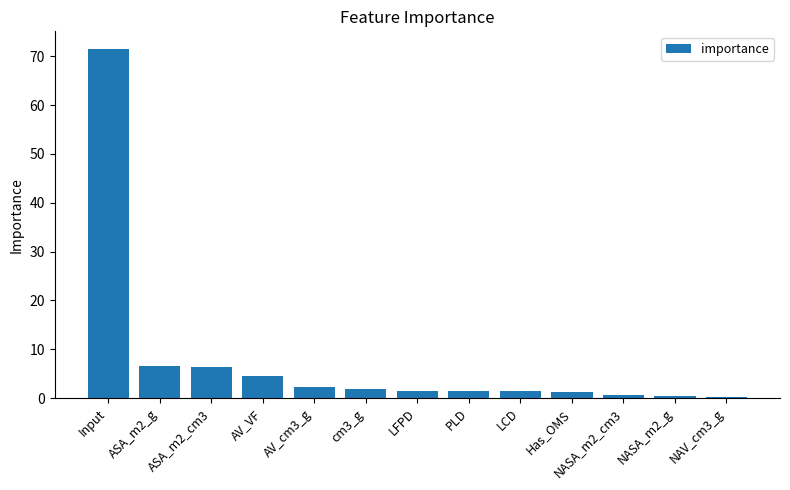

How many data points does each series have?

13